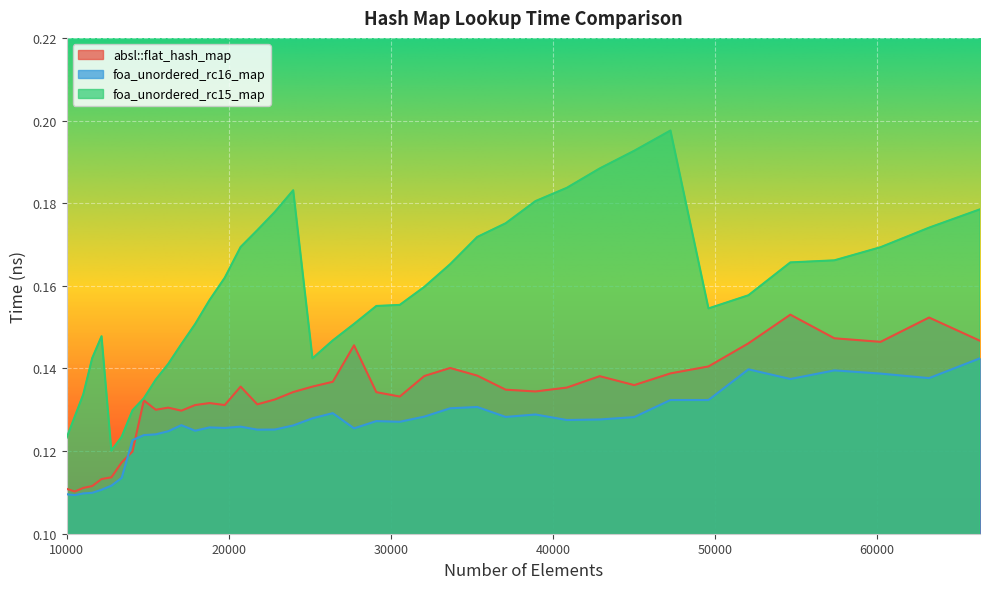

Which series has the largest total across all categories?

foa_unordered_rc15_map